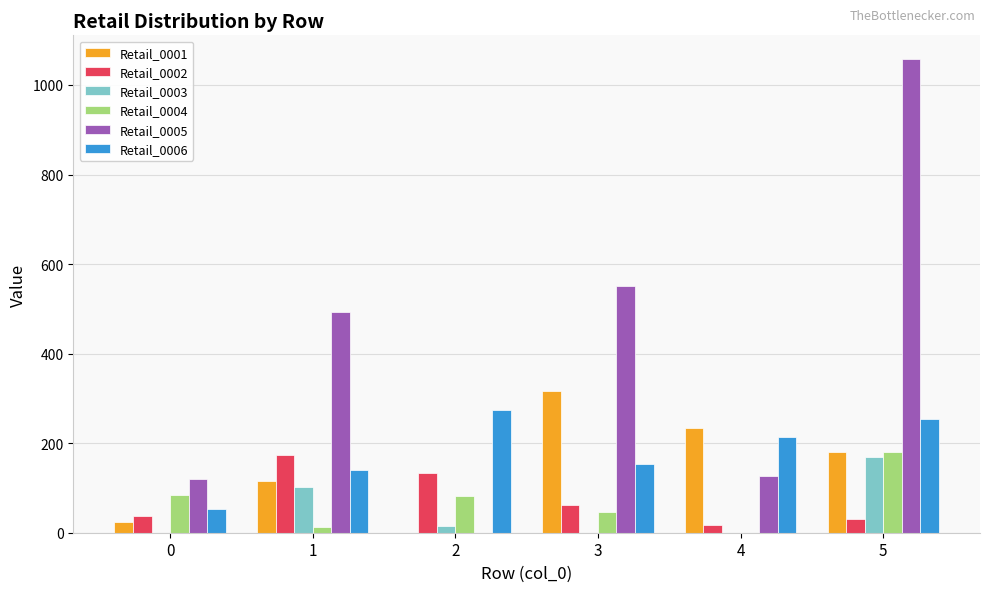

How many positive values does the Retail_0004 series have?

5